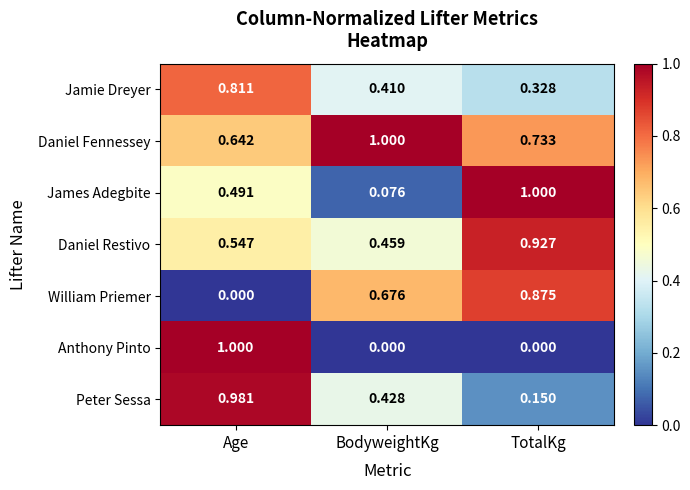

At how many categories does at least one series exceed 0?

3